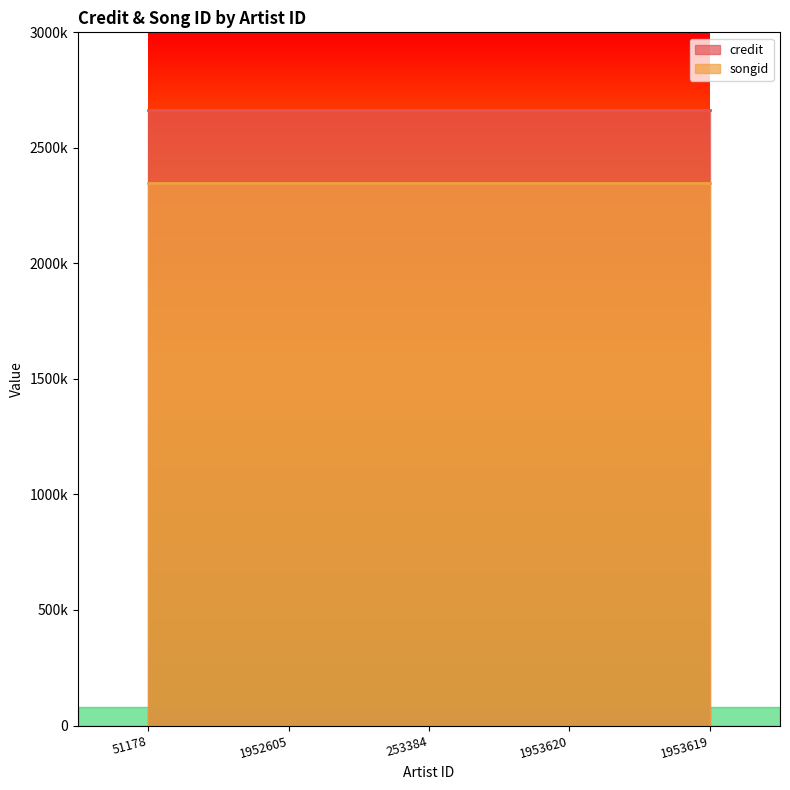

What is the approximate value of songid at 1952605?

2348835